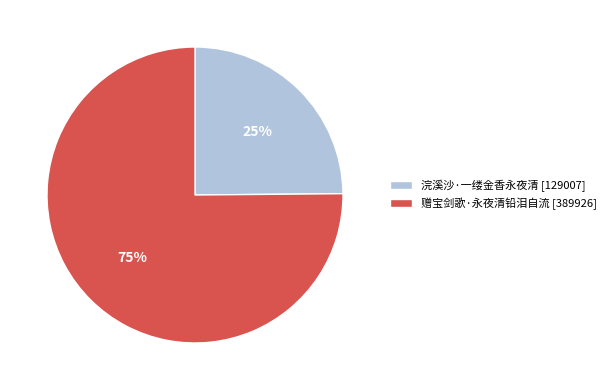

Is it true that 赠宝剑歌·永夜清铅泪自流 is 75% of the pie?

True